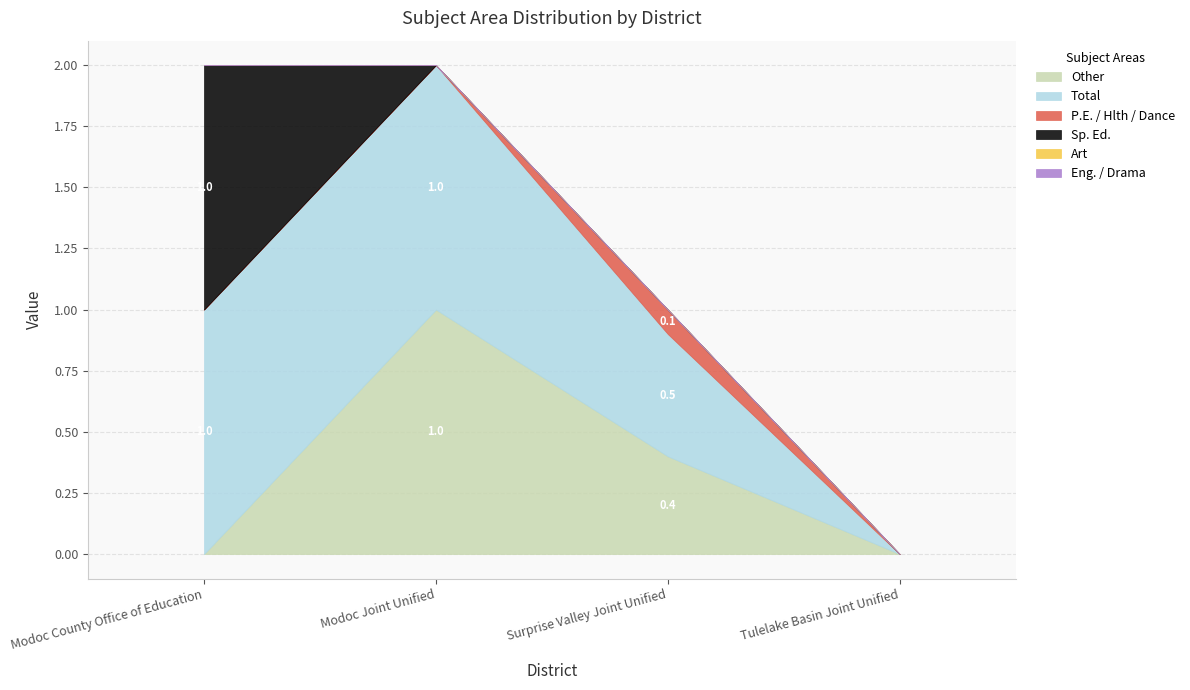

What is the sum of all P.E. / Hlth / Dance values?

0.1